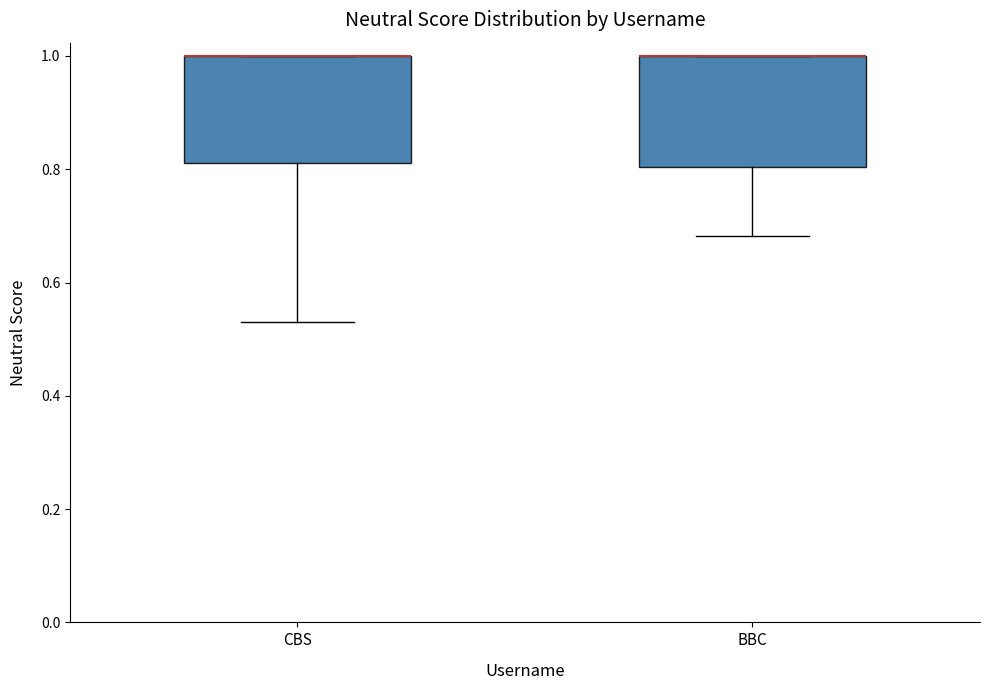

Reading left to right, read every box against the y-axis: the position of its median line, the range the box covers, and the ends of its whiskers. The values are not printed on the chart, so give them approximately, as read against the axis.

CBS: median 1.00 (drawn on the box's upper edge), box 0.82 to 1.00, whiskers 0.54 to 1.00
BBC: median 1.00 (drawn on the box's upper edge), box 0.80 to 1.00, whiskers 0.68 to 1.00